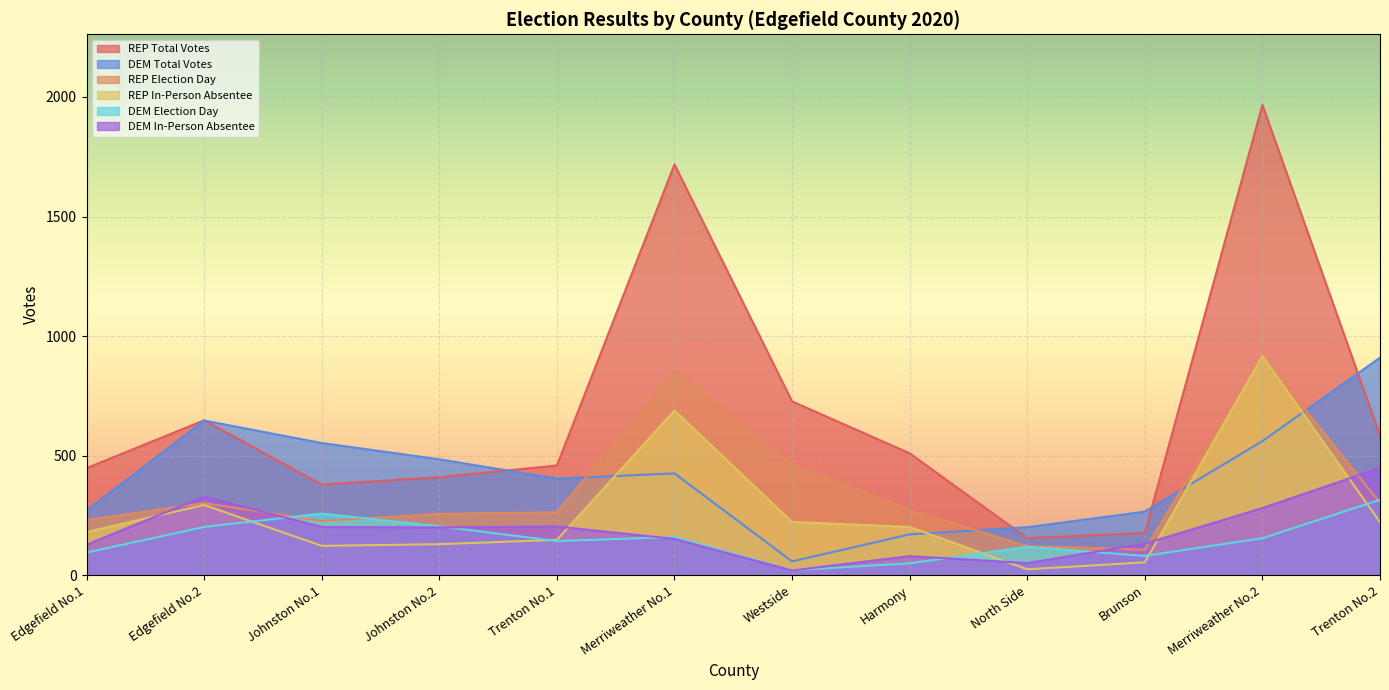

The value of DEM Total Votes at Edgefield No.2 is 1001. True or false?

False